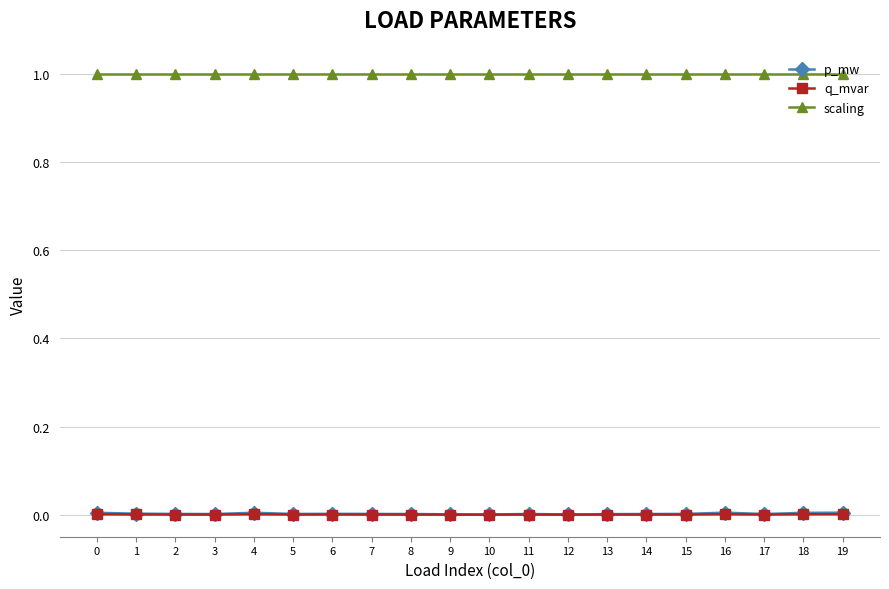

Is it true that scaling equals 1.7 at 16?

False